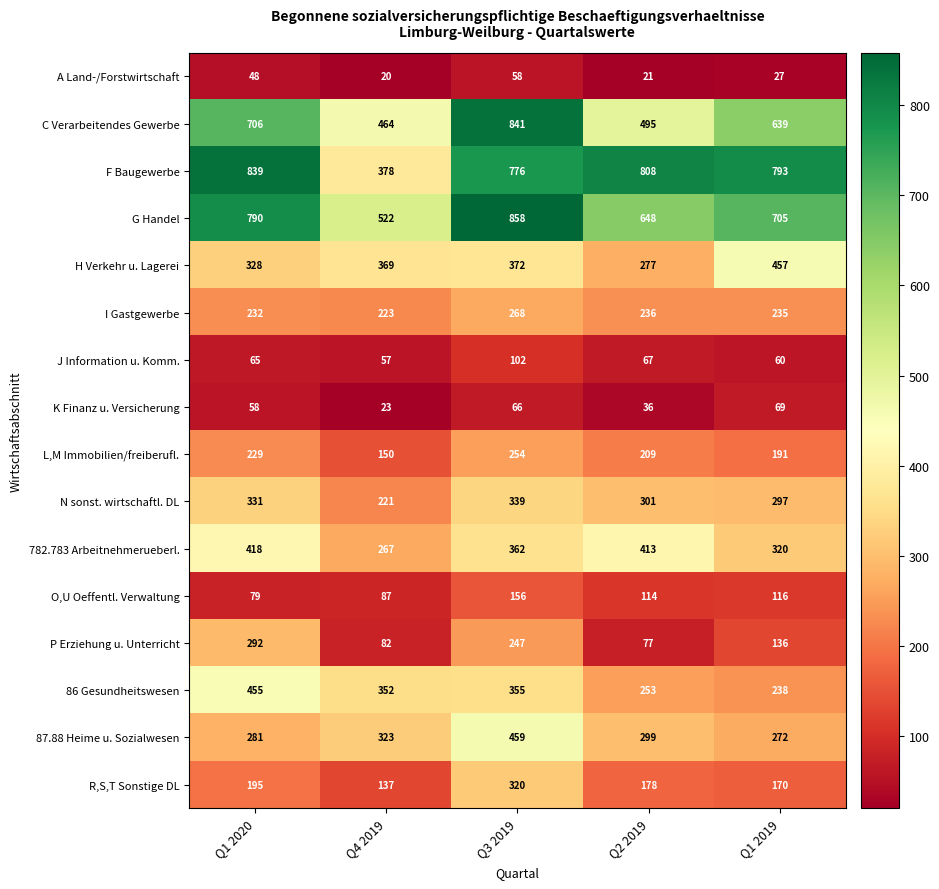

At which label does 87.88 Heime u. Sozialwesen first exceed 299?

Q4 2019